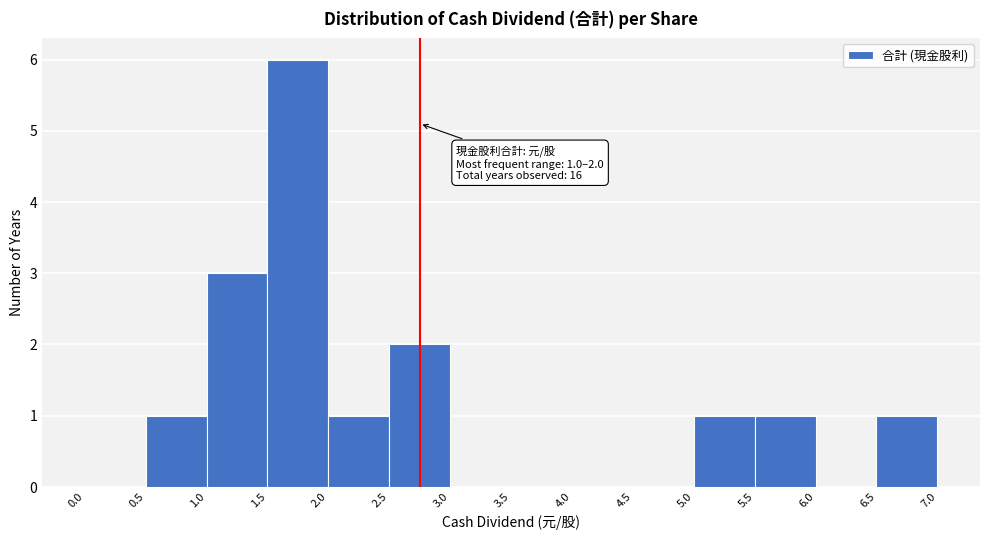

Over which range of the x-axis is the bar tallest?

1.5 to 2.0